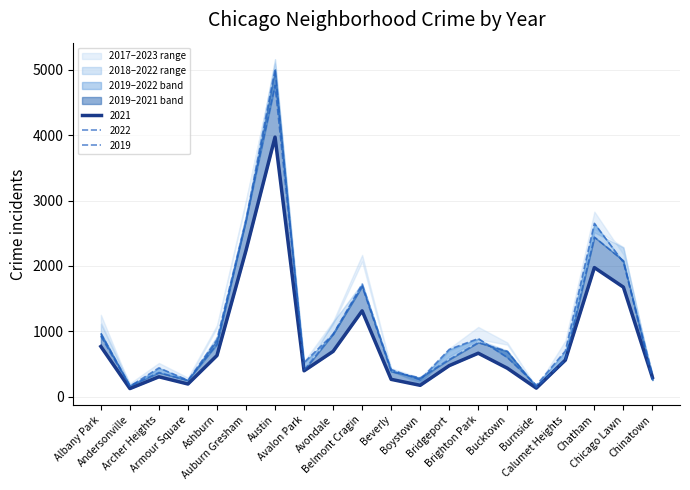

In 2019, how many points are higher than both neighbors (excluding endpoints)?

5